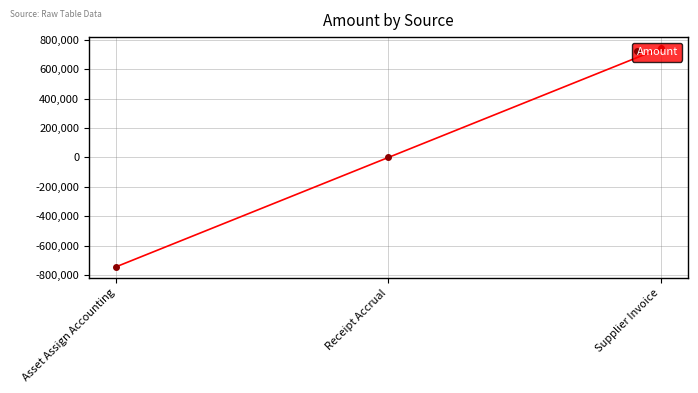

Which label corresponds to the largest value in the chart?

Supplier Invoice